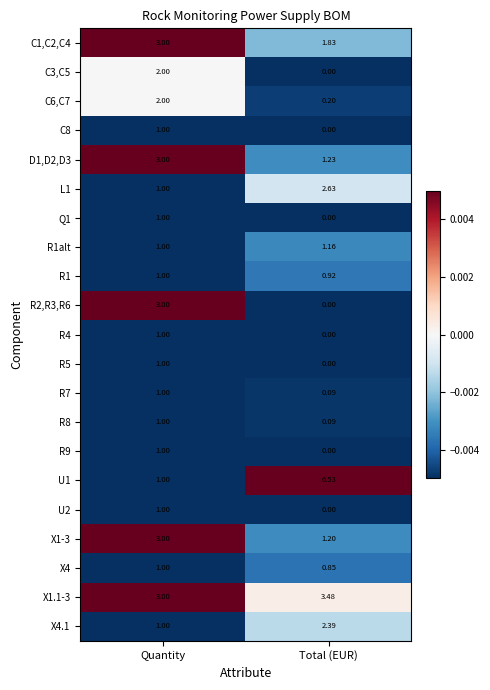

Which category has the highest value across all series?

Total (EUR)